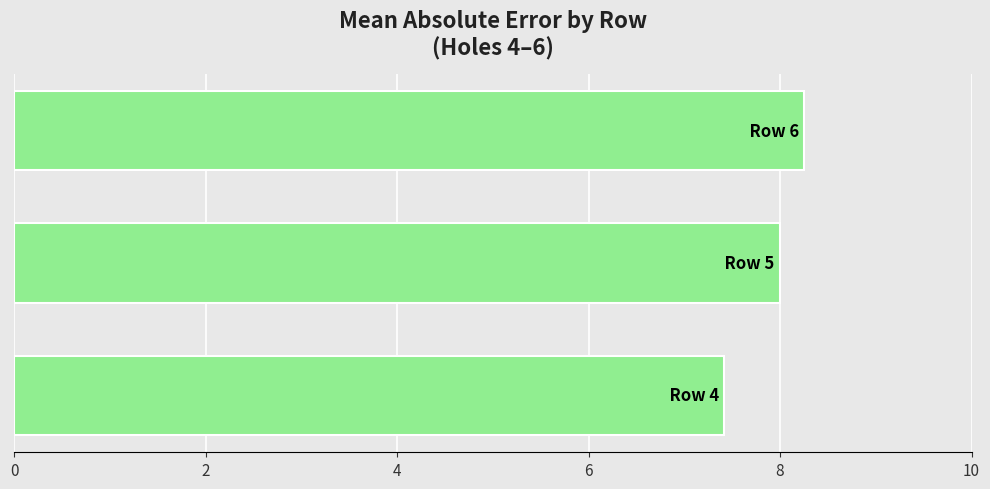

What is the sum of all values?

23.7